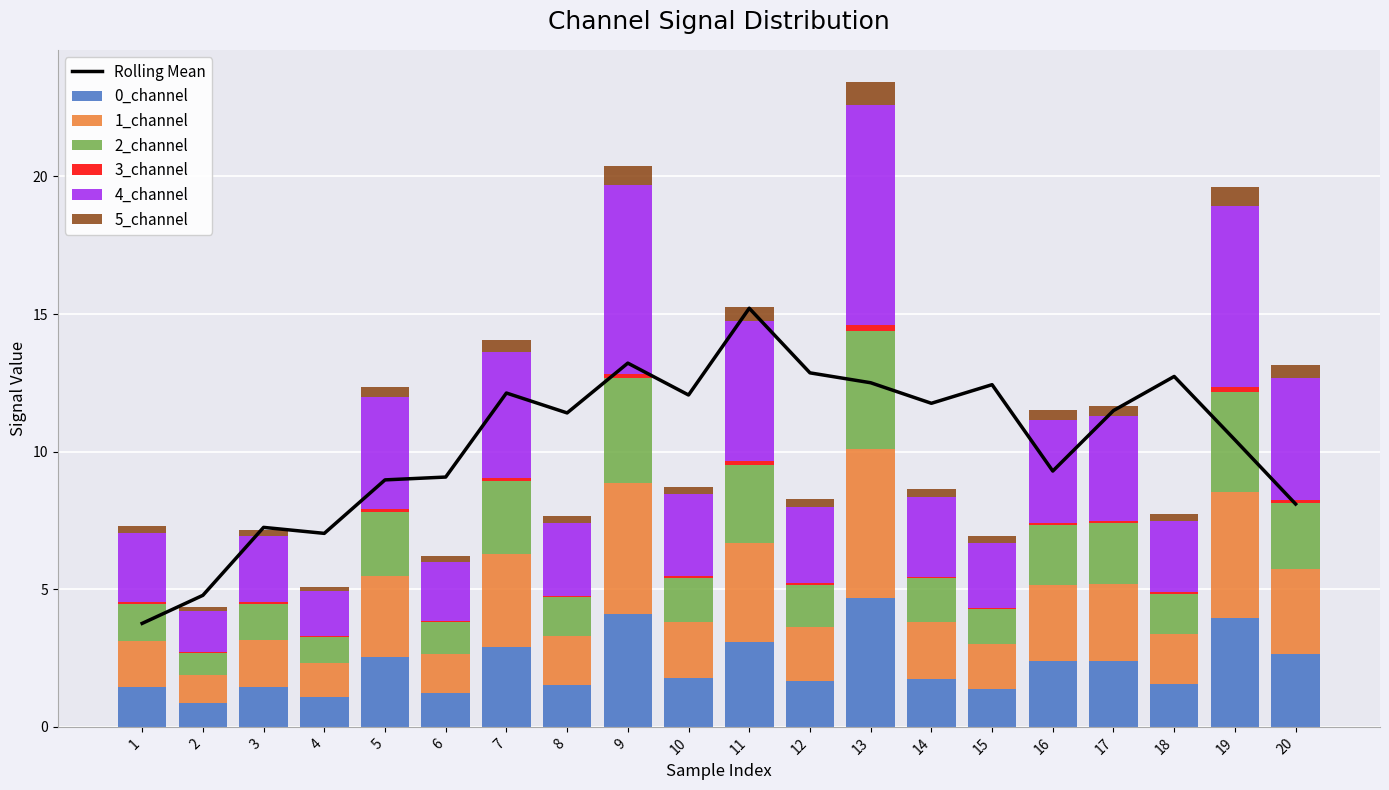

What is the total value across all series at 8?

7.7